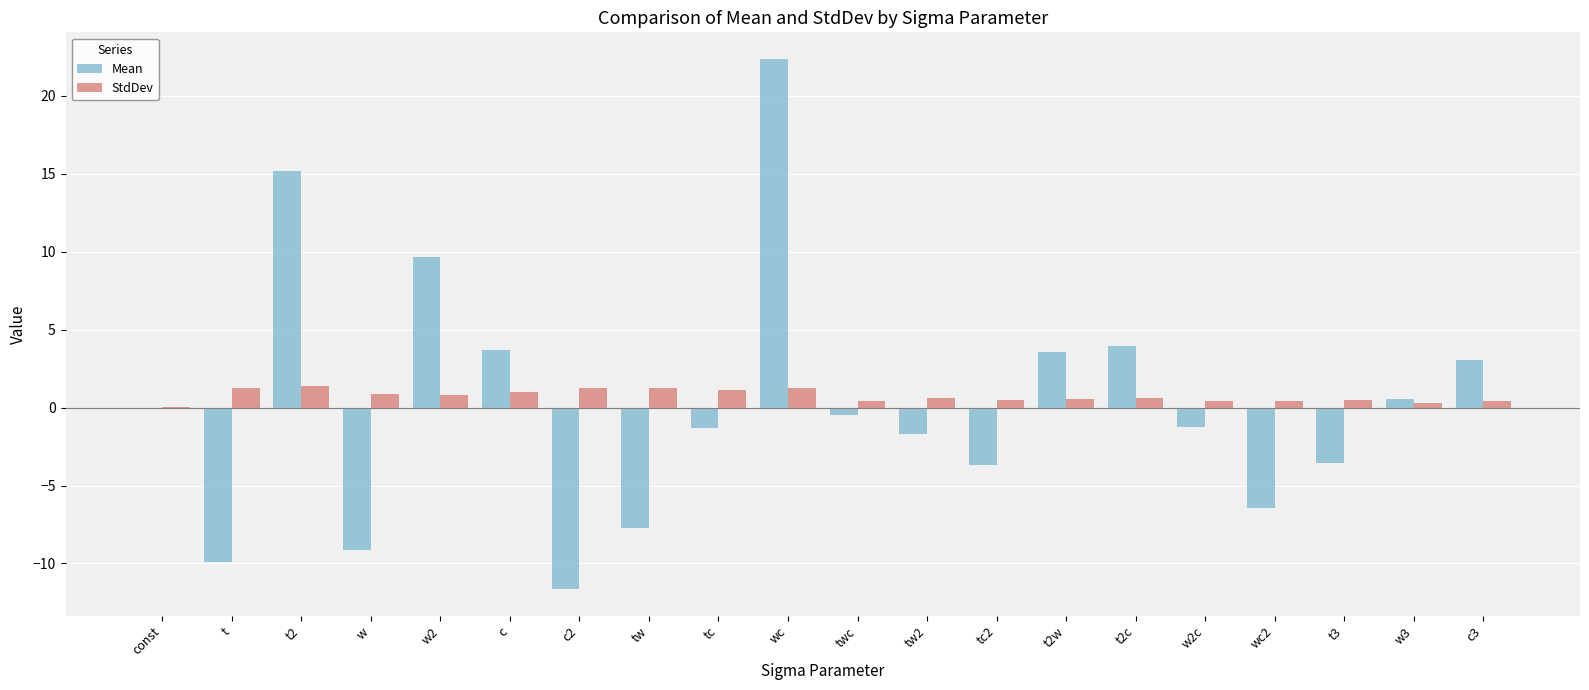

At which category is the sum across all series the highest?

wc